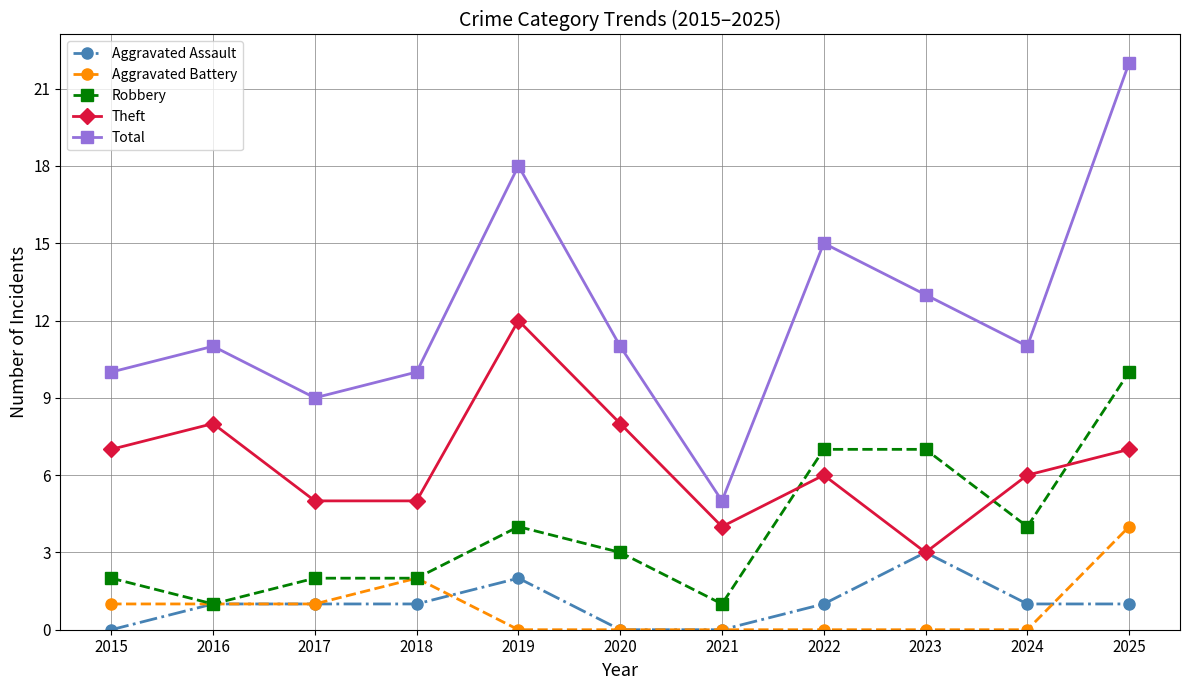

Which series has the widest spread of values?

Total